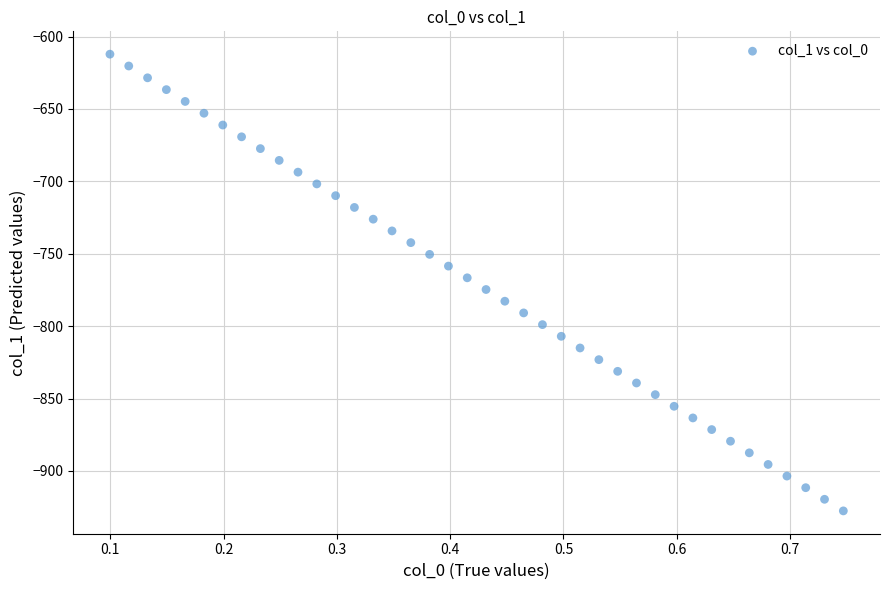

What is the range of Y values (max minus min)?

315.5